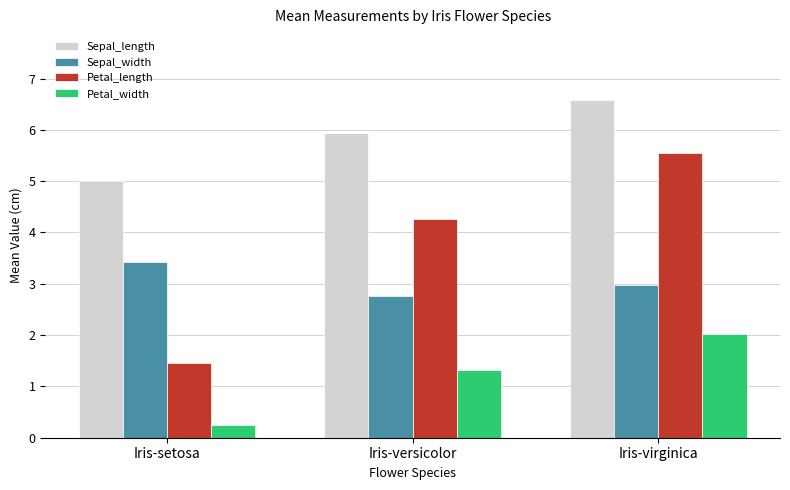

True or false: Petal_length has a value of 5.6 at Iris-virginica.

True